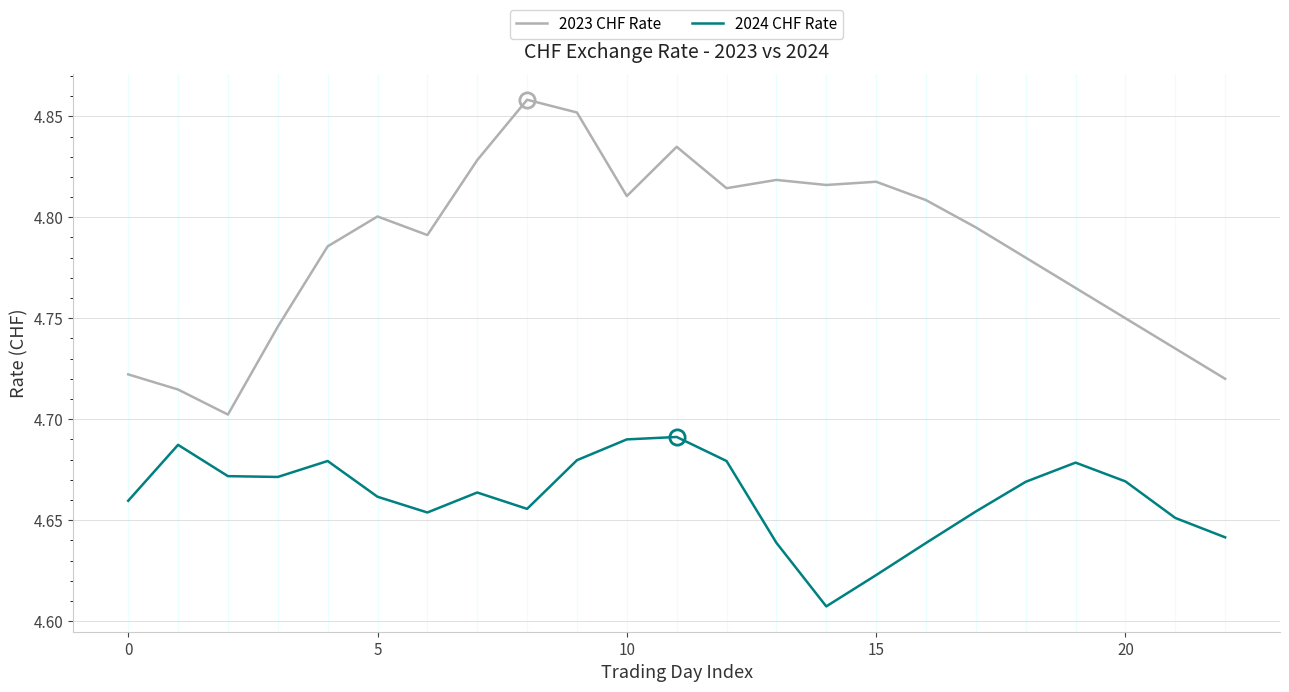

Which series has the widest spread of values?

2023 CHF Rate